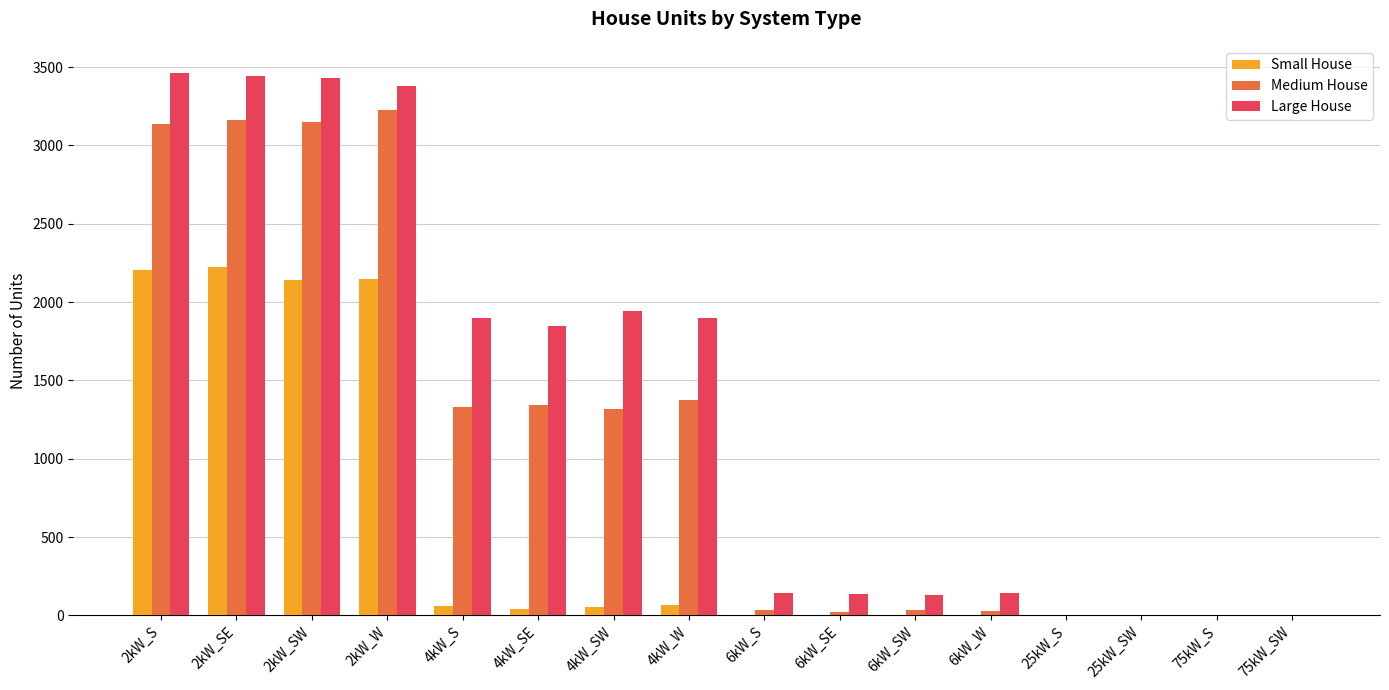

Where does the Medium House series first go above 1317?

2kW_S